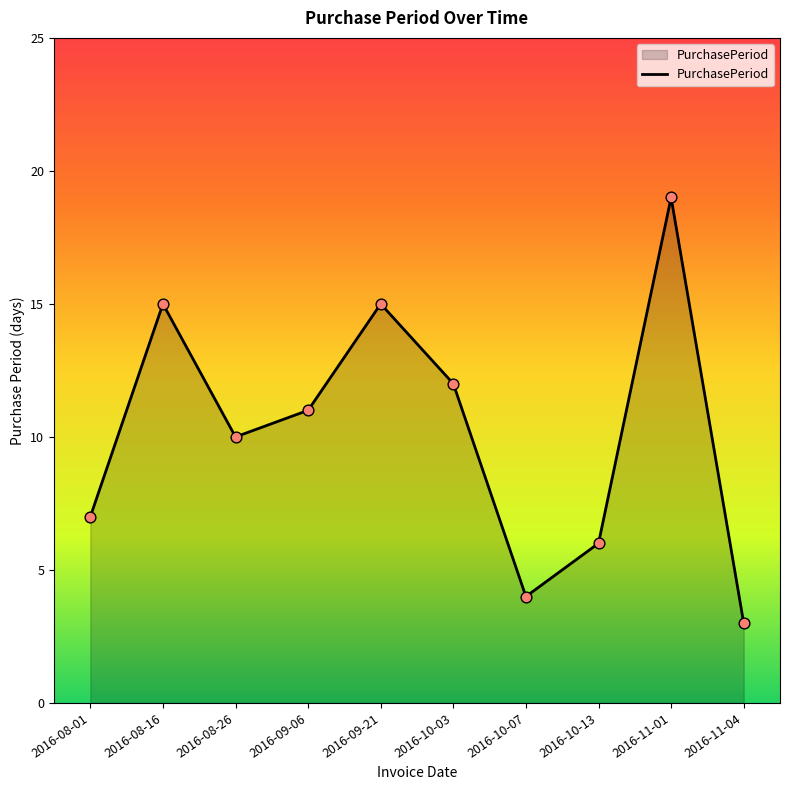

Which has a higher value, 2016-08-16 or 2016-08-26?

2016-08-16